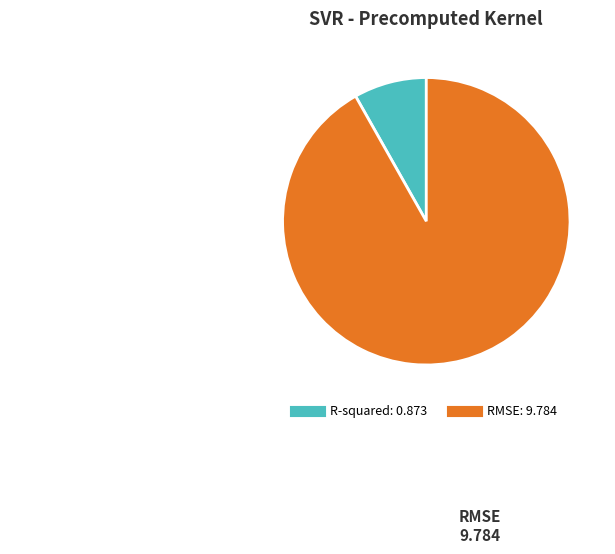

Rank the categories by value from highest to lowest.

RMSE, R-squared